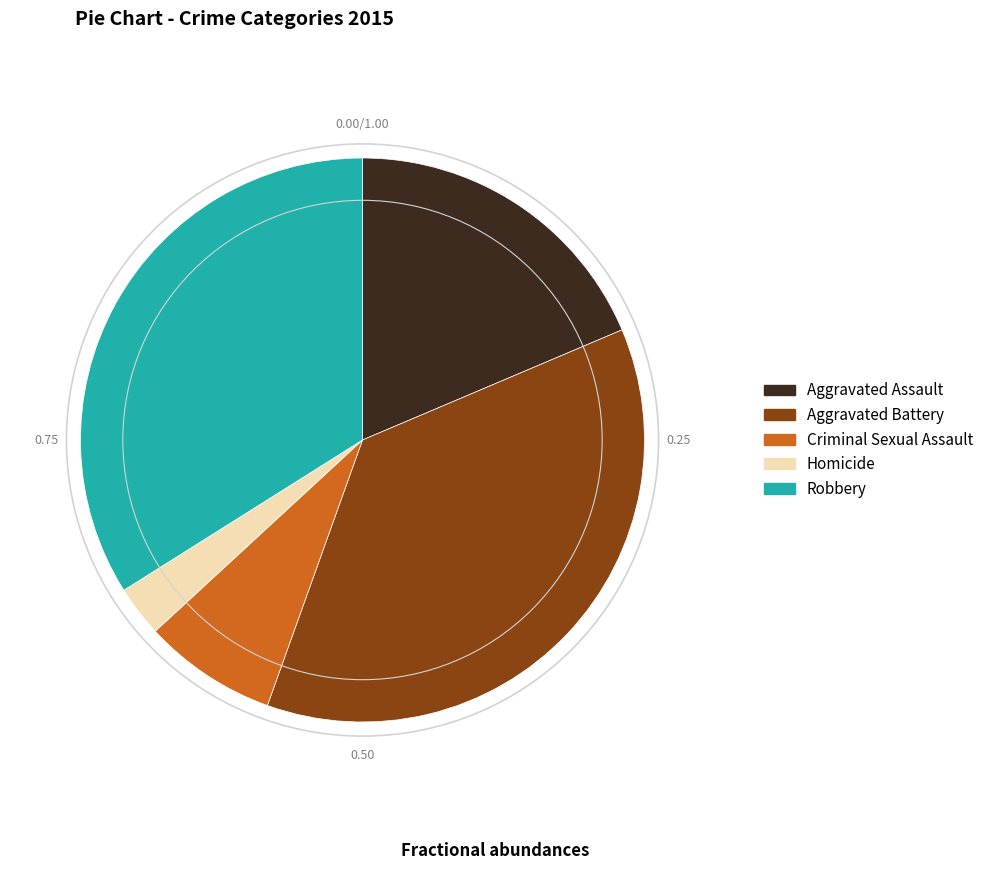

The Homicide slice represents 3% of the pie. True or false?

True